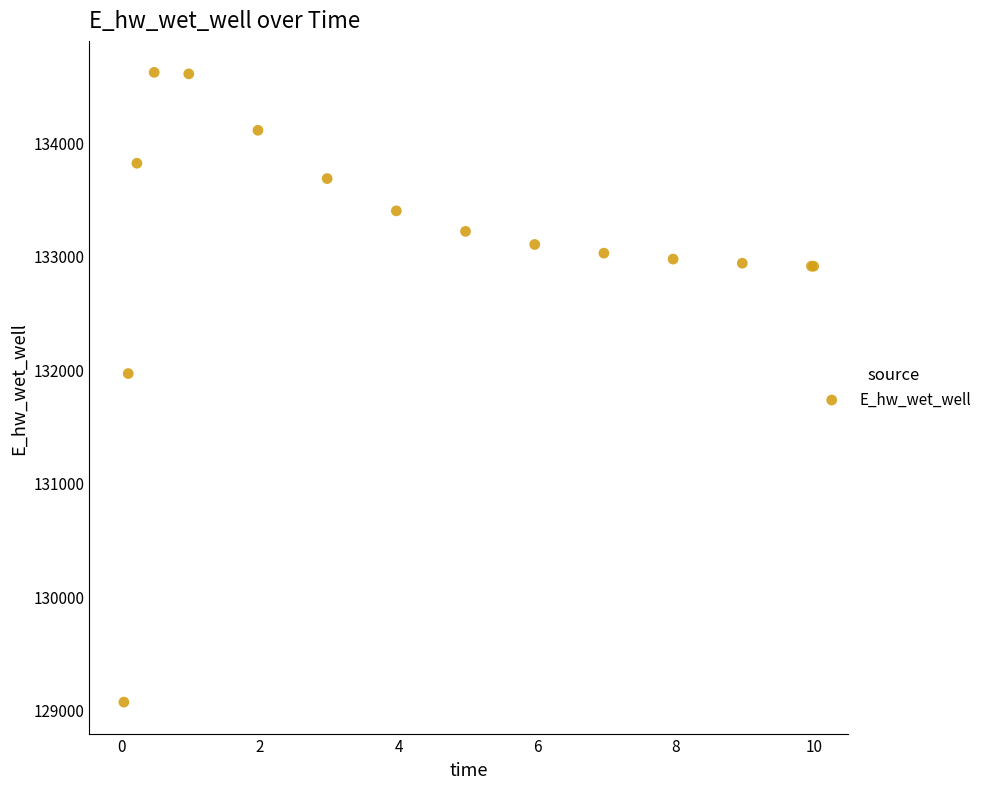

What Y value in the scatter plot is closest to 131840?

131960.9